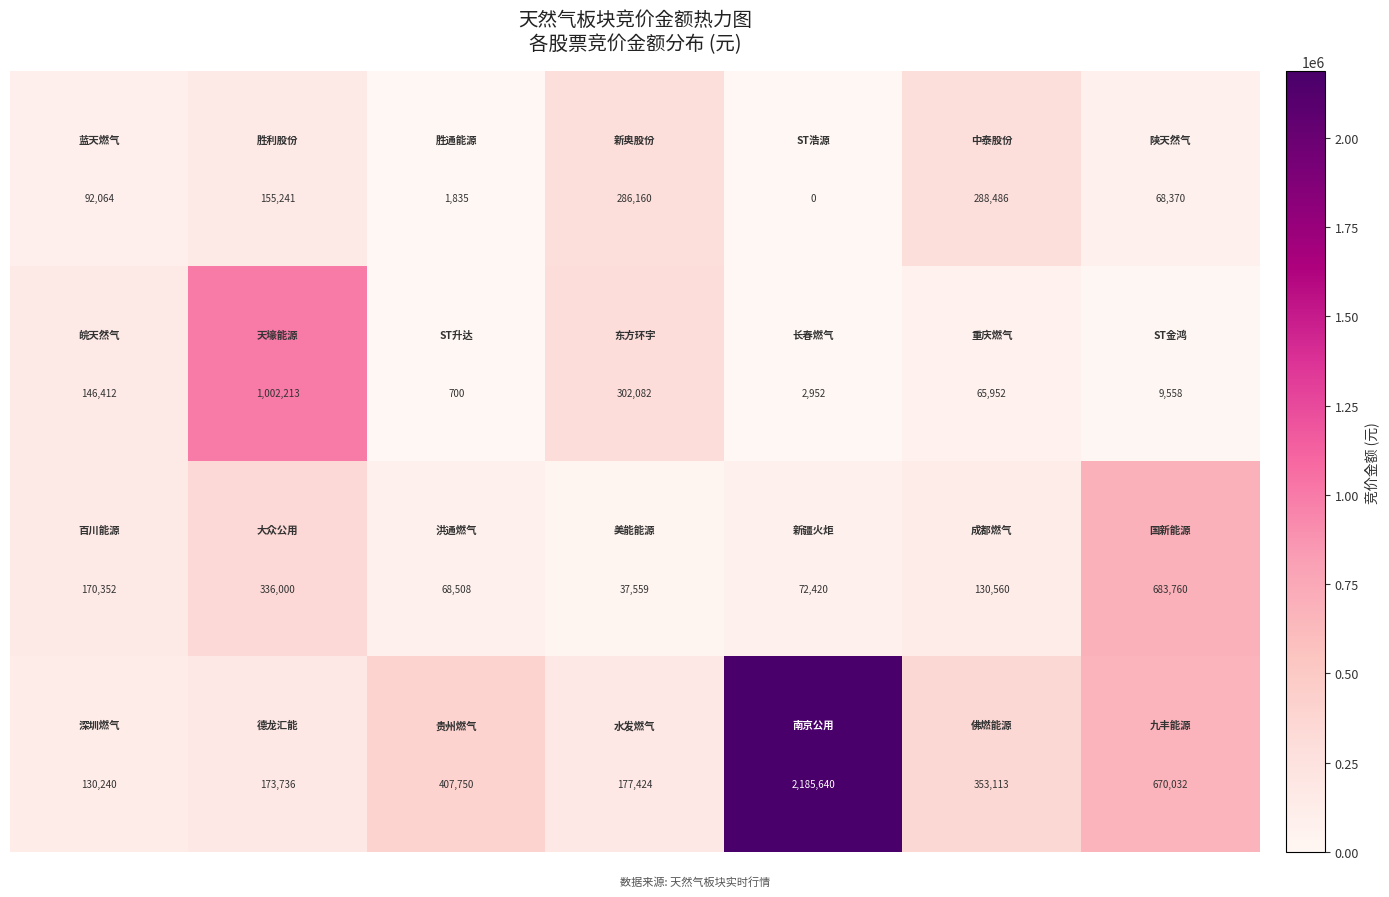

At how many categories does at least one series exceed 174610?

6